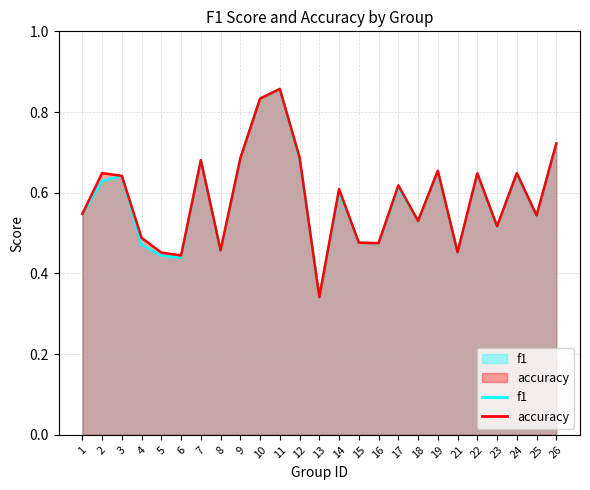

How many intersections are there between accuracy and f1?

4